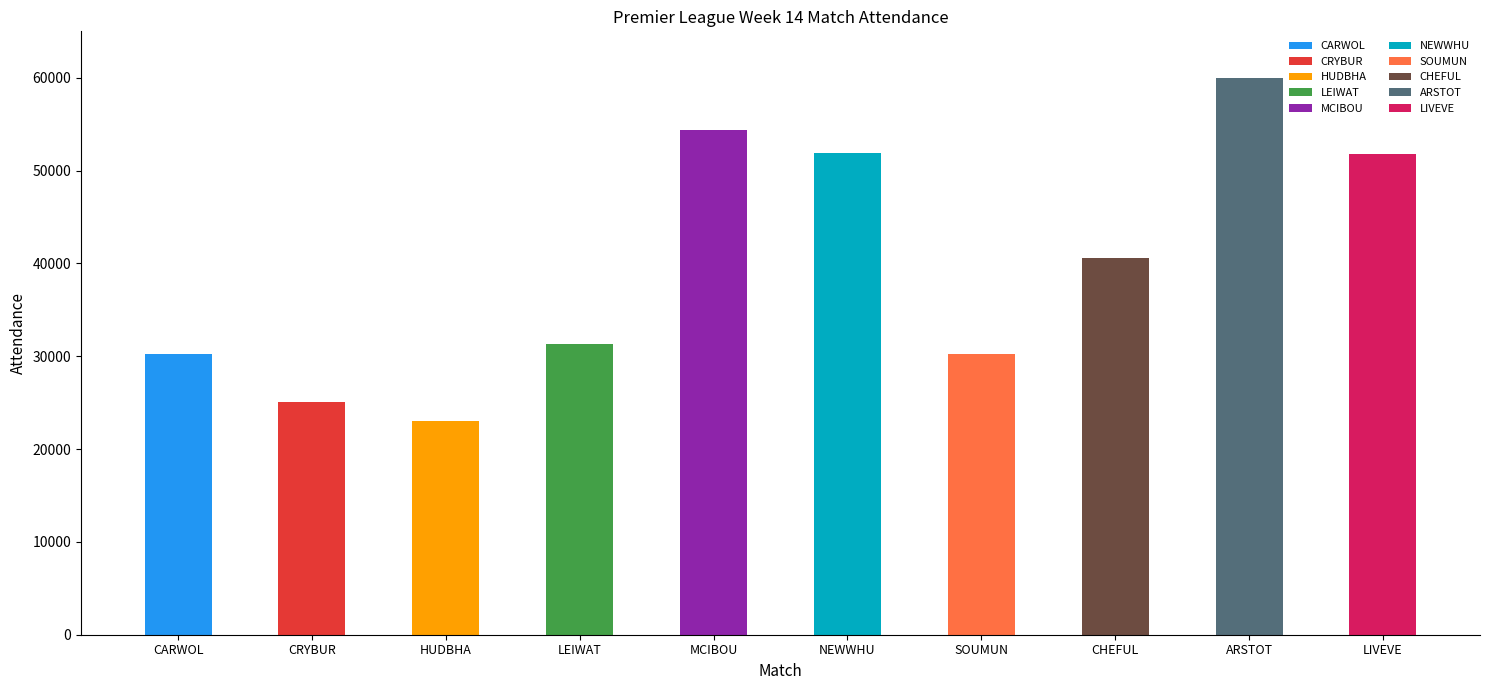

Reading left to right, list all the values displayed in this chart.

30213	25098	22973	31353	54409	51853	30187	40551	59973	51756